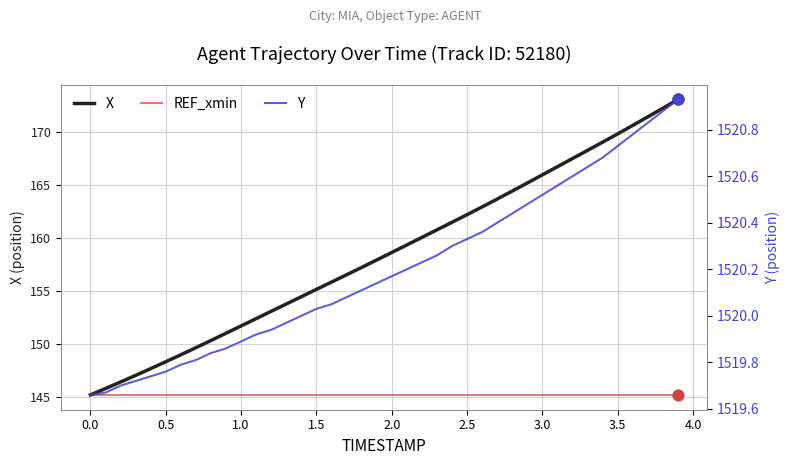

Which series reaches the minimum Y coordinate?

REF_xmin